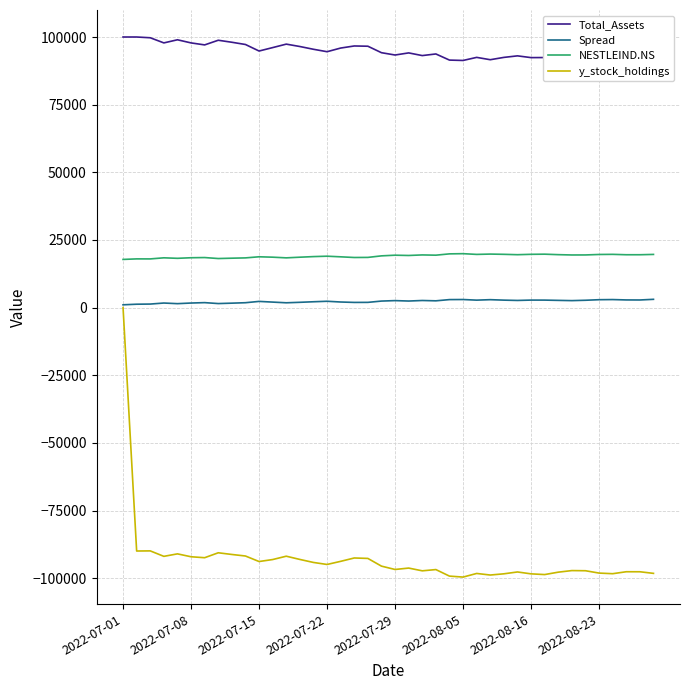

True or false: y_stock_holdings and Spread intersect in this chart.

False